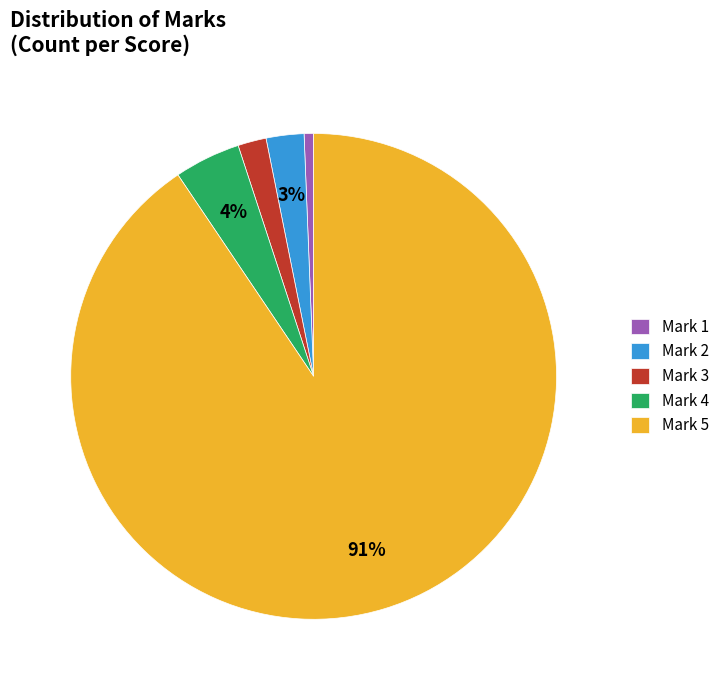

What is the majority slice?

Mark 5